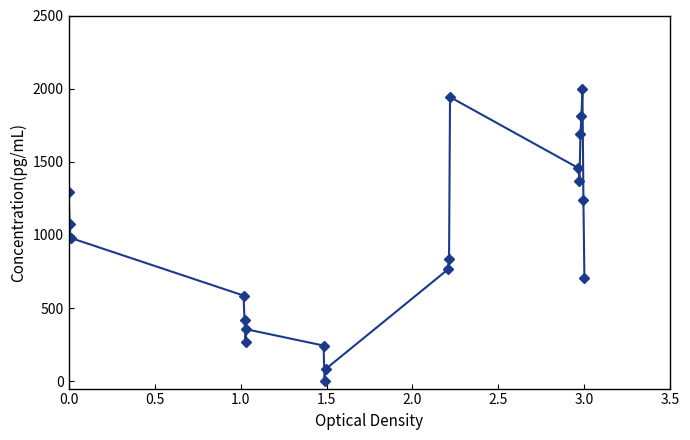

True or false: the data has more than 0 interior local peaks.

True